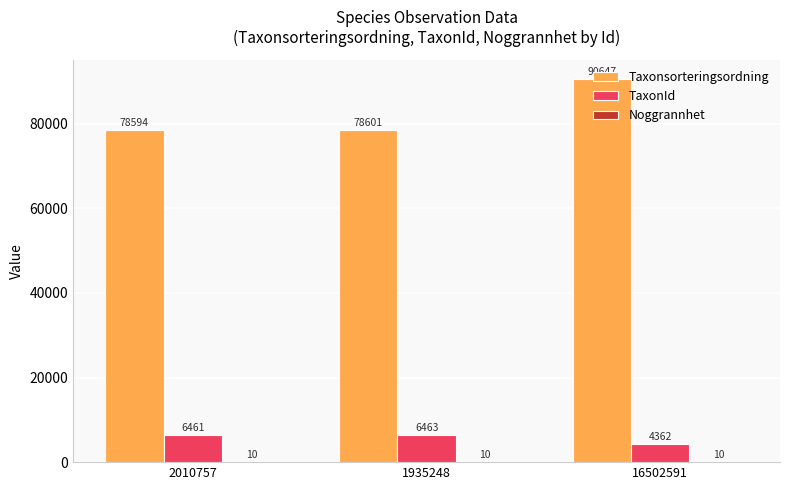

What is the maximum value for TaxonId?

6463